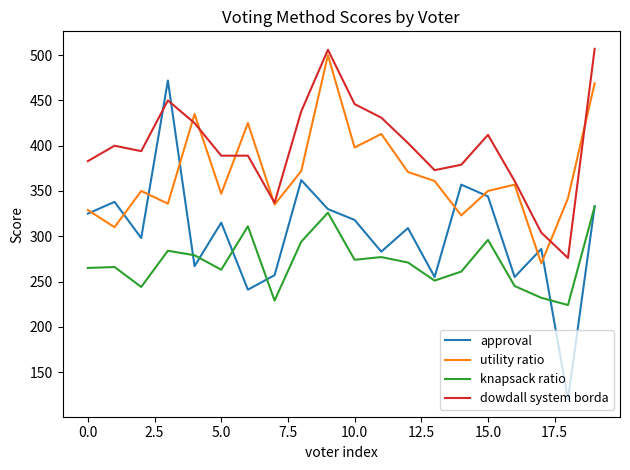

Which series has the largest total across all categories?

dowdall system borda